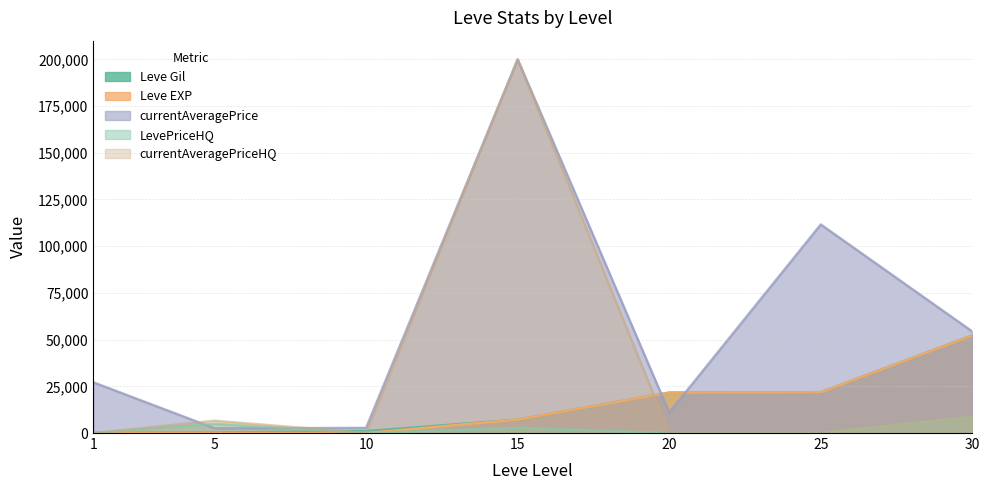

After their last crossing, which series has the higher values: LevePriceHQ or currentAveragePrice?

currentAveragePrice